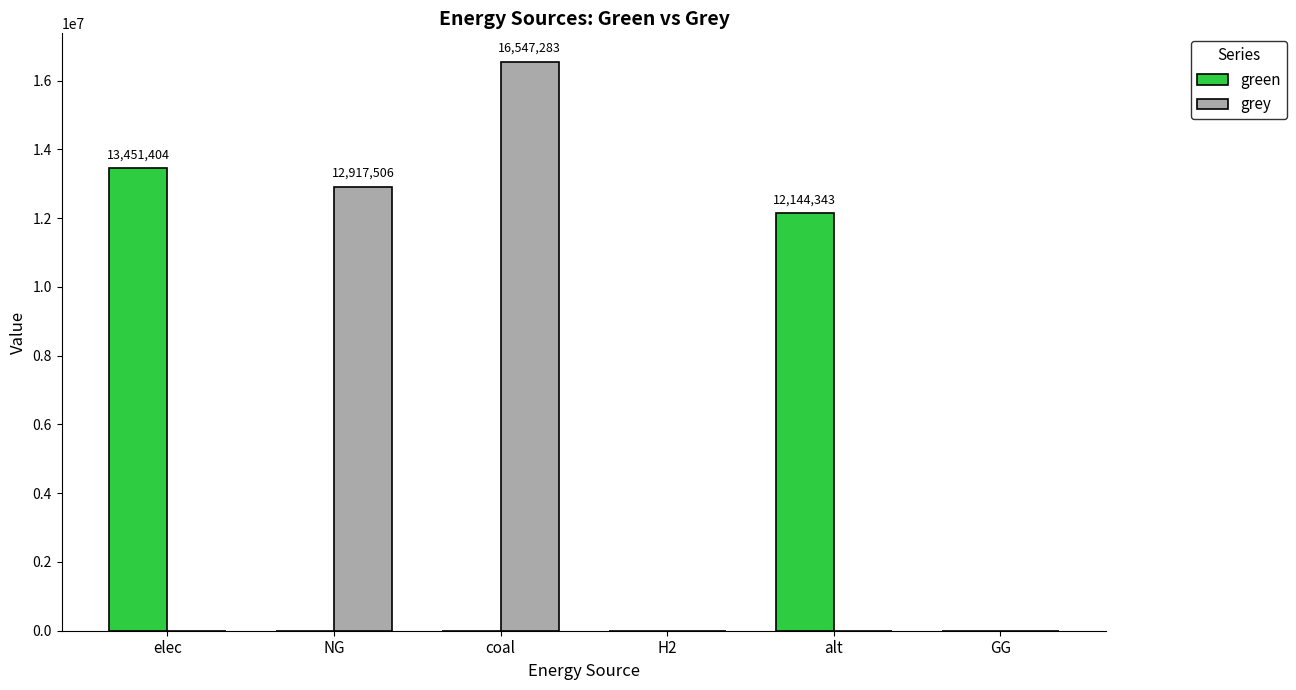

Is it true that green equals 0.0 at coal?

True